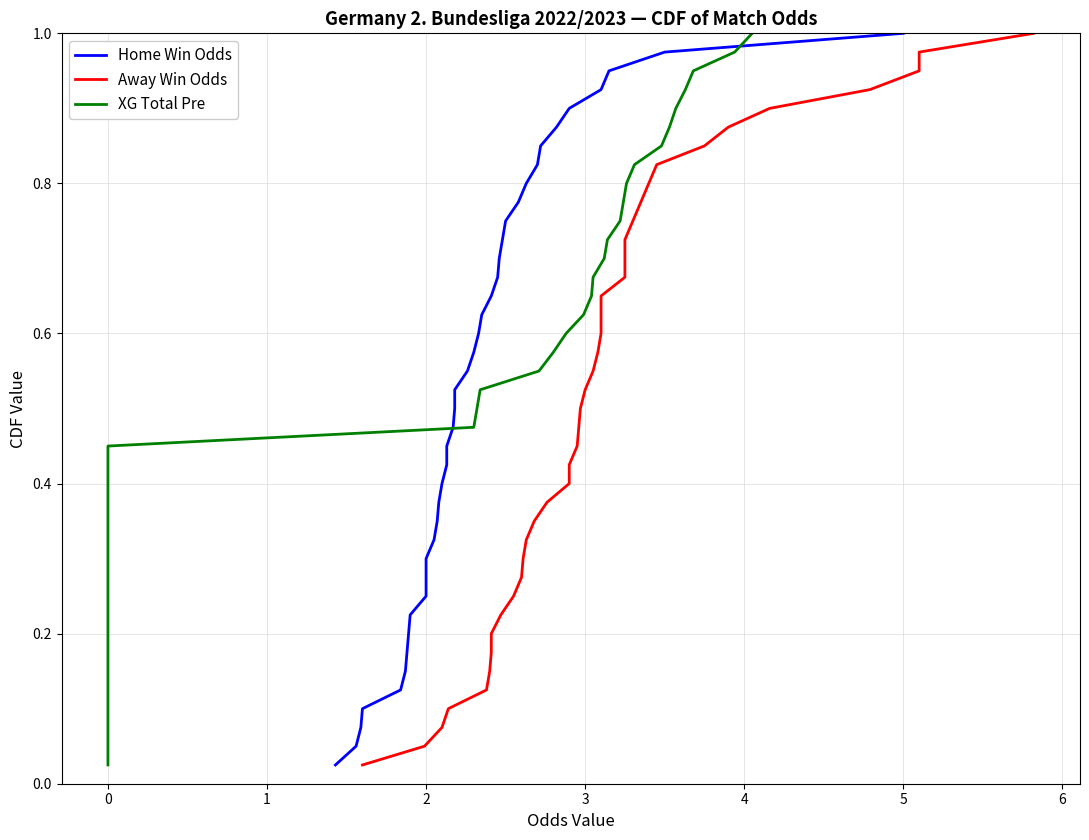

The value of XG Total Pre at 22 is 0.2. True or false?

False